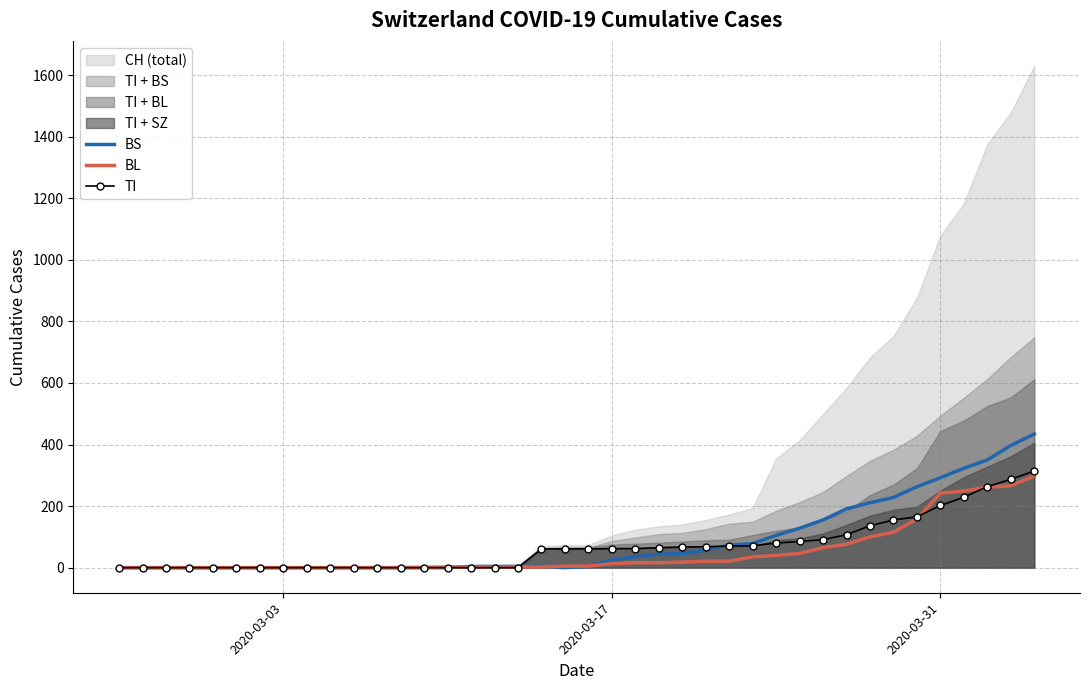

What is the average value of the BL series?

52